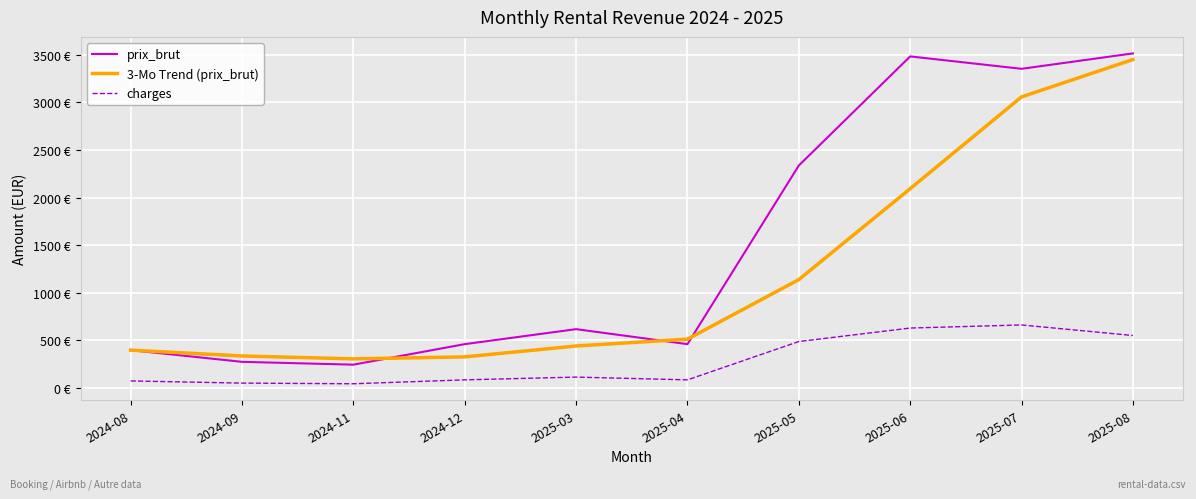

What is the label of the 6th point from the right?

2025-03